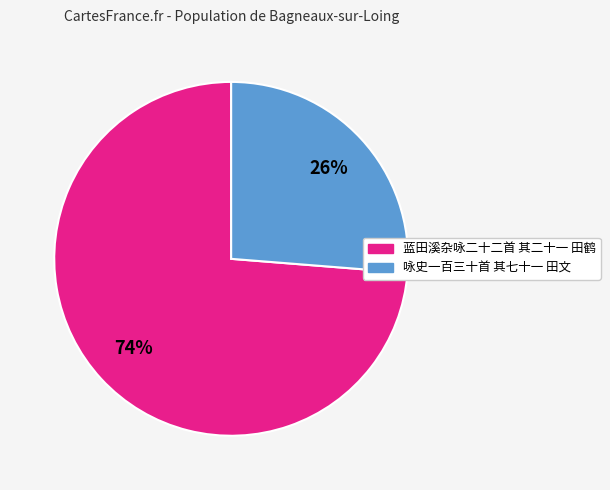

What percentage is the 蓝田溪杂咏二十二首 其二十一 田鹤 slice, to the nearest percent?

74%